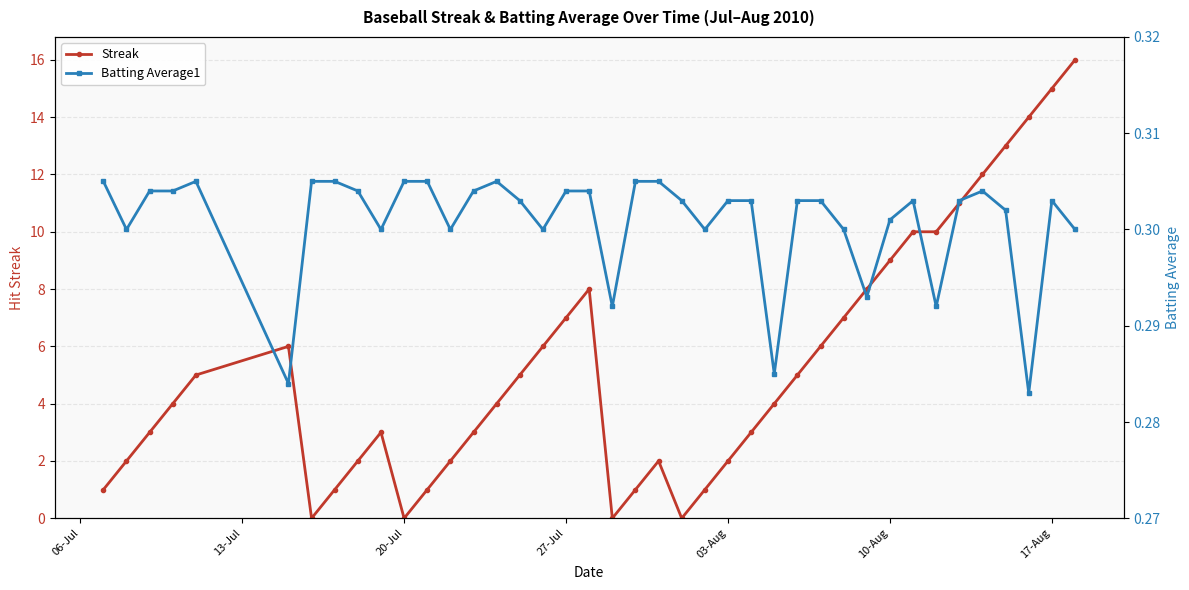

How many lines are shown in the chart?

2